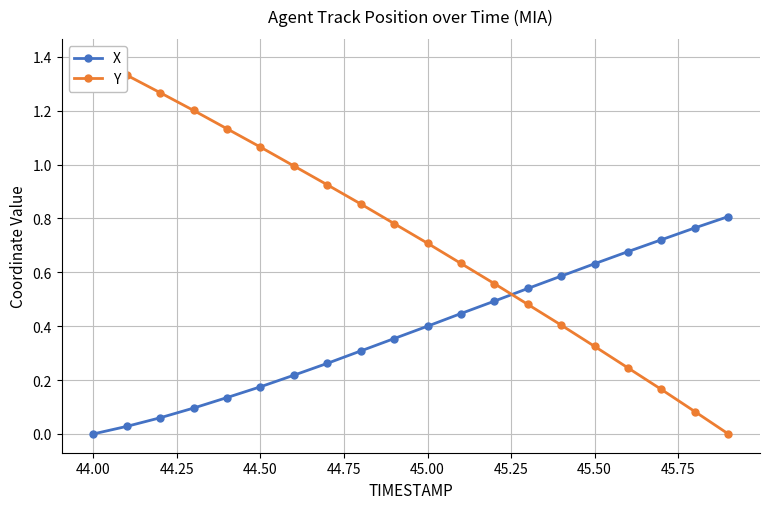

What are all the series names shown in the legend?

X, Y